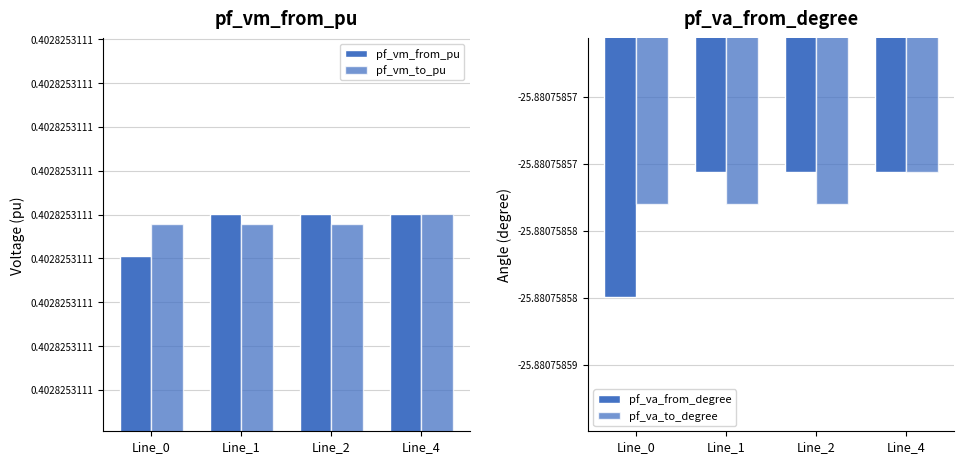

What is the difference between the highest and lowest values at Line_0?

26.3